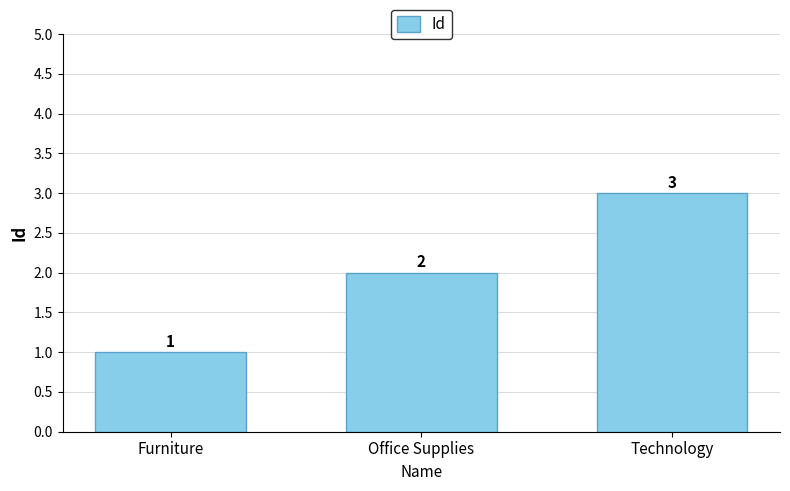

Does the chart contain any negative values?

No